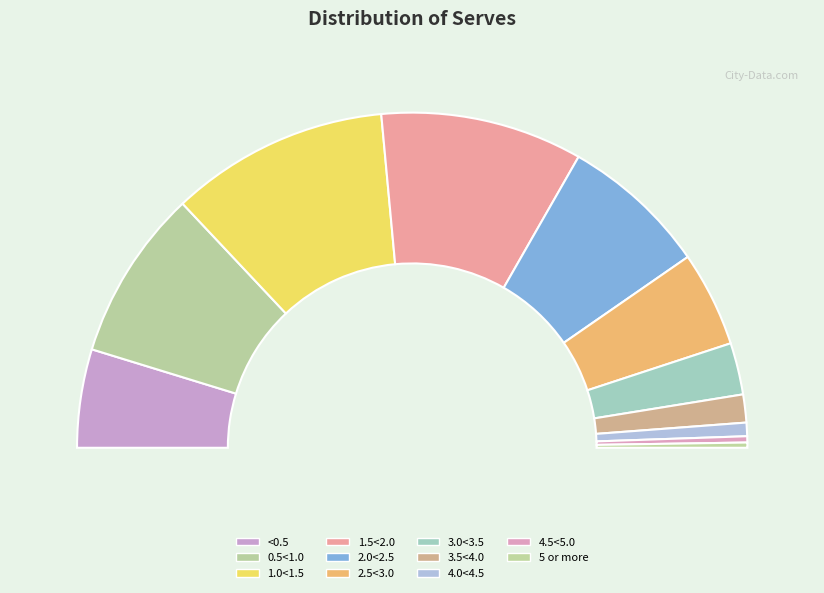

How much of the chart is everything except 2.0<2.5?

85.8%